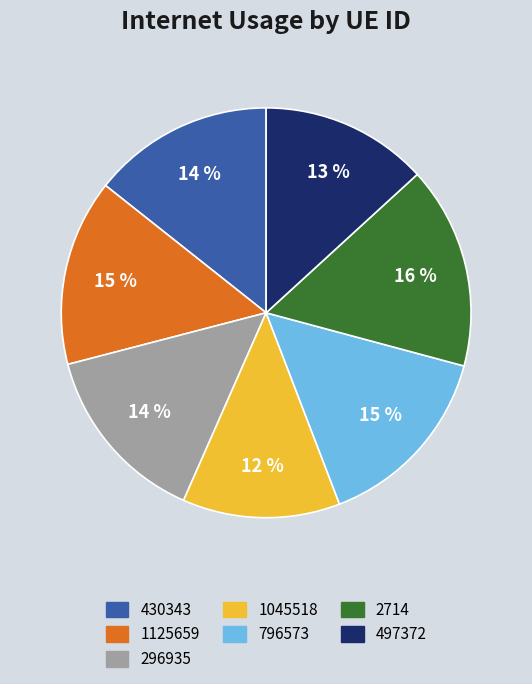

Count the number of slices in the pie.

7